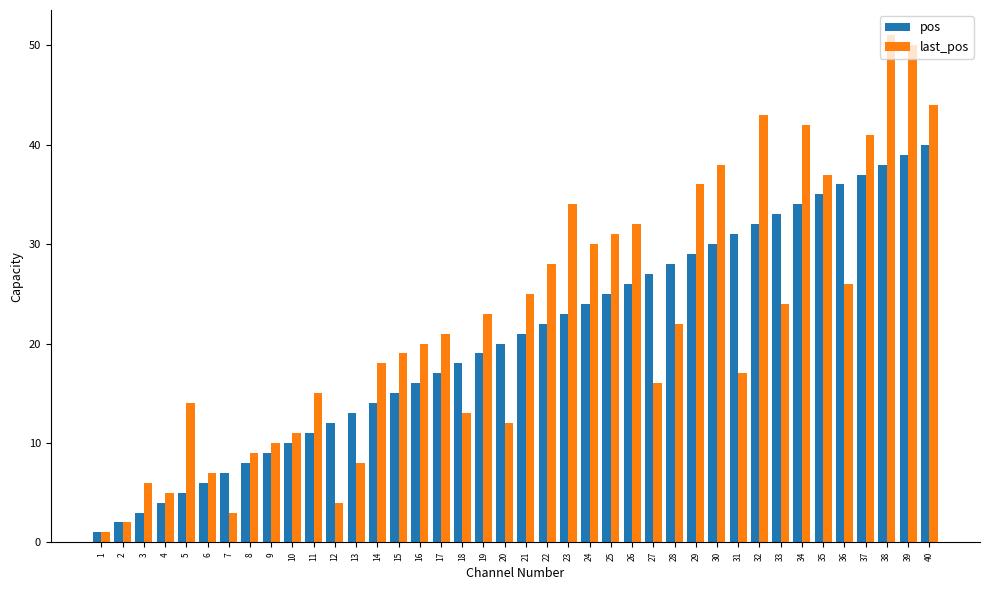

What is the sum of the last_pos values at 21 and 34?

67